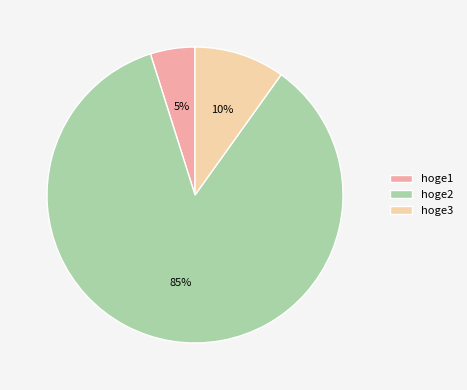

The hoge3 slice represents 1% of the pie. True or false?

False